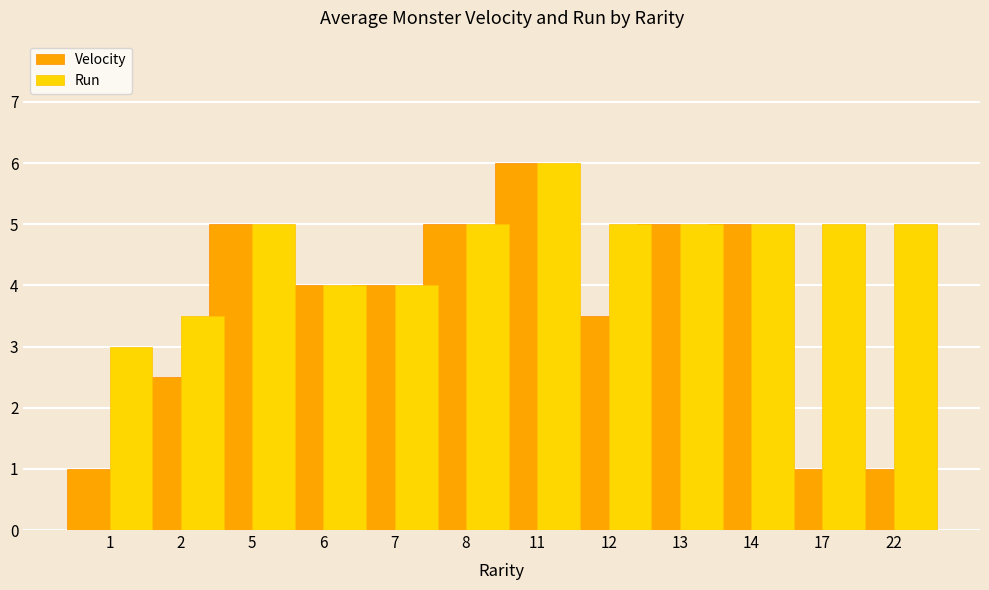

What is the maximum value shown in the chart?

6.0